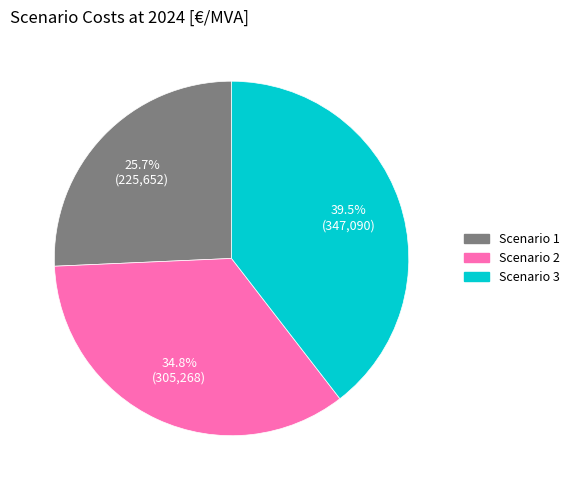

How much of the chart is everything except Scenario 2?

65.2%